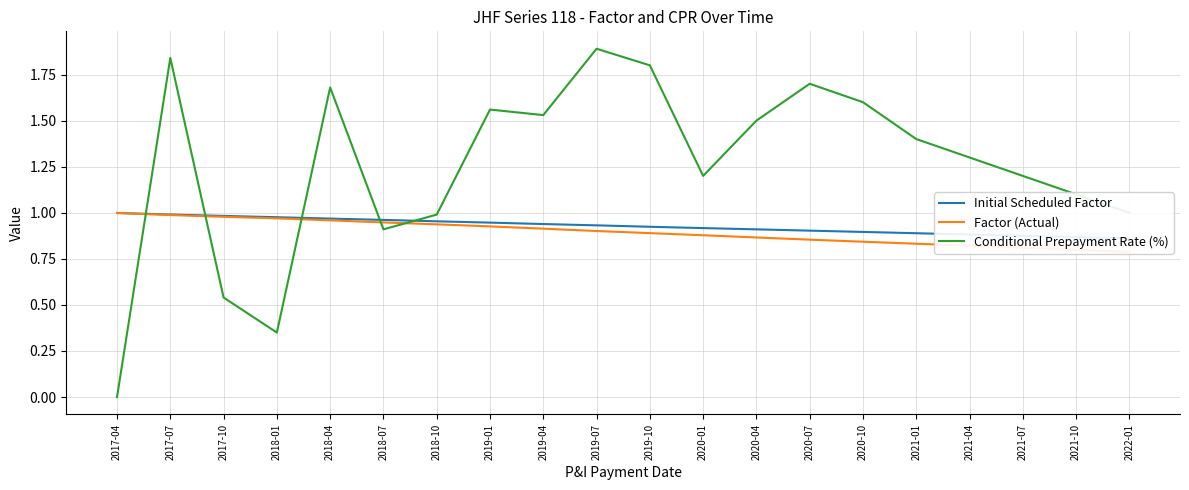

At 2018-01, list the series in order from largest to smallest.

Initial Scheduled Factor, Factor (Actual), Conditional Prepayment Rate (%)